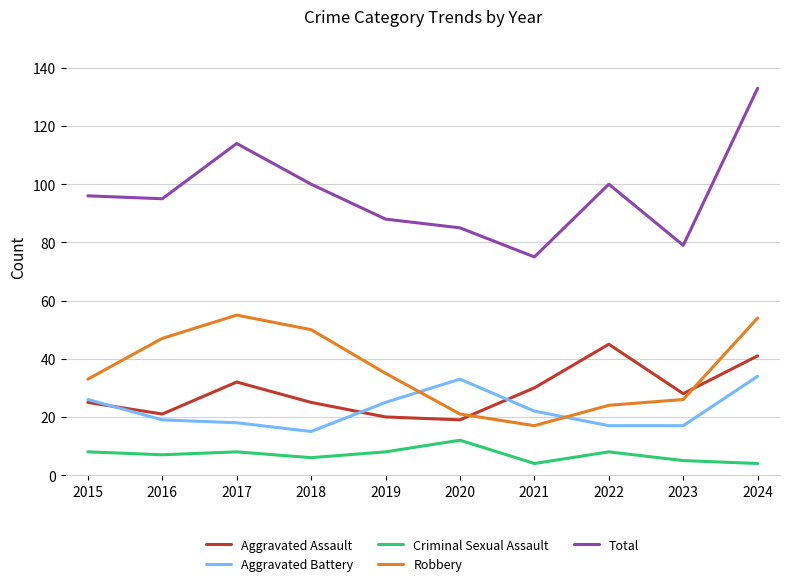

What is the sum of the Criminal Sexual Assault values at 2017 and 2024?

12